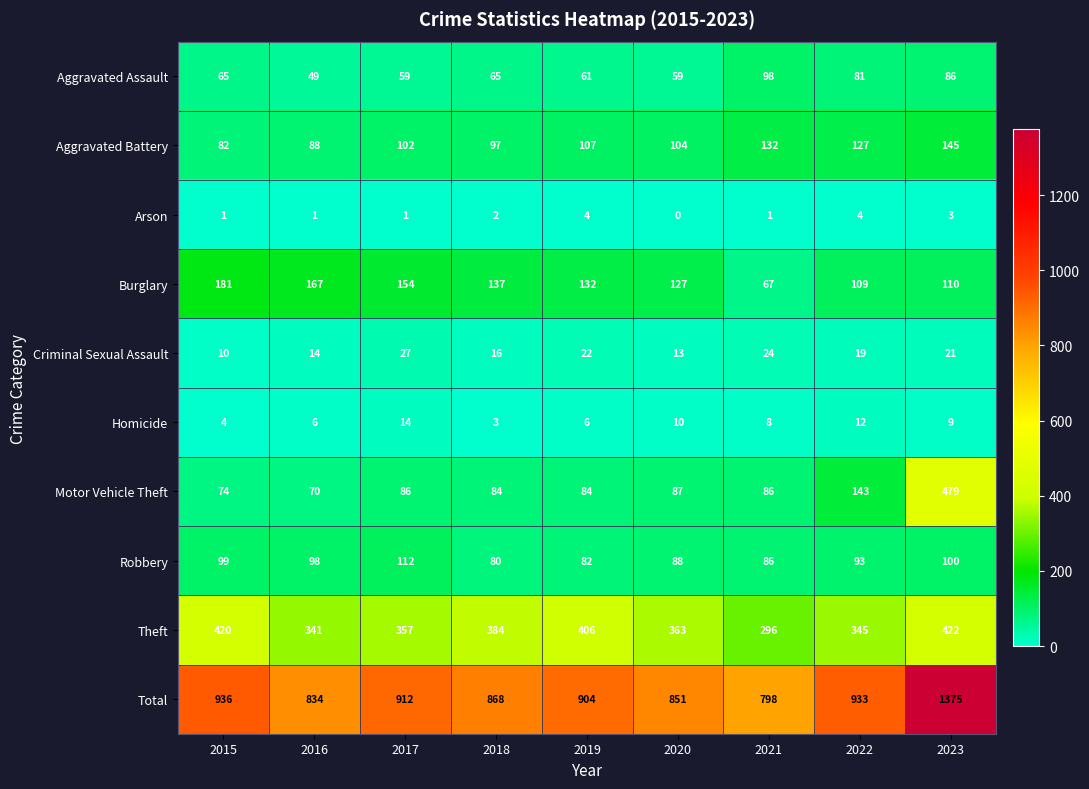

What is the sum of the Burglary values at 2015 and 2021?

248